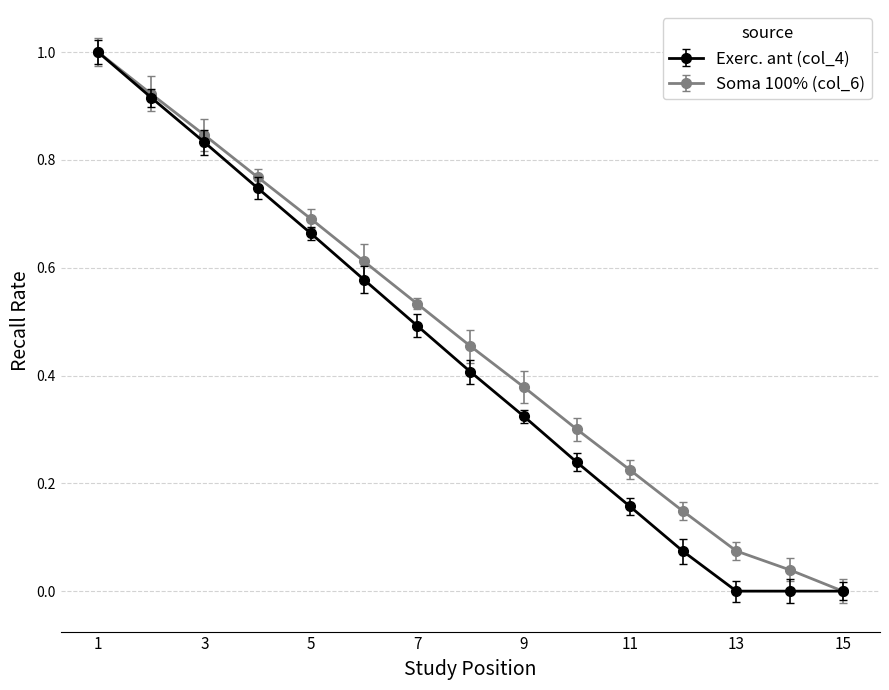

True or false: Exerc. ant (col_4) has more than 1 interior local peaks.

False